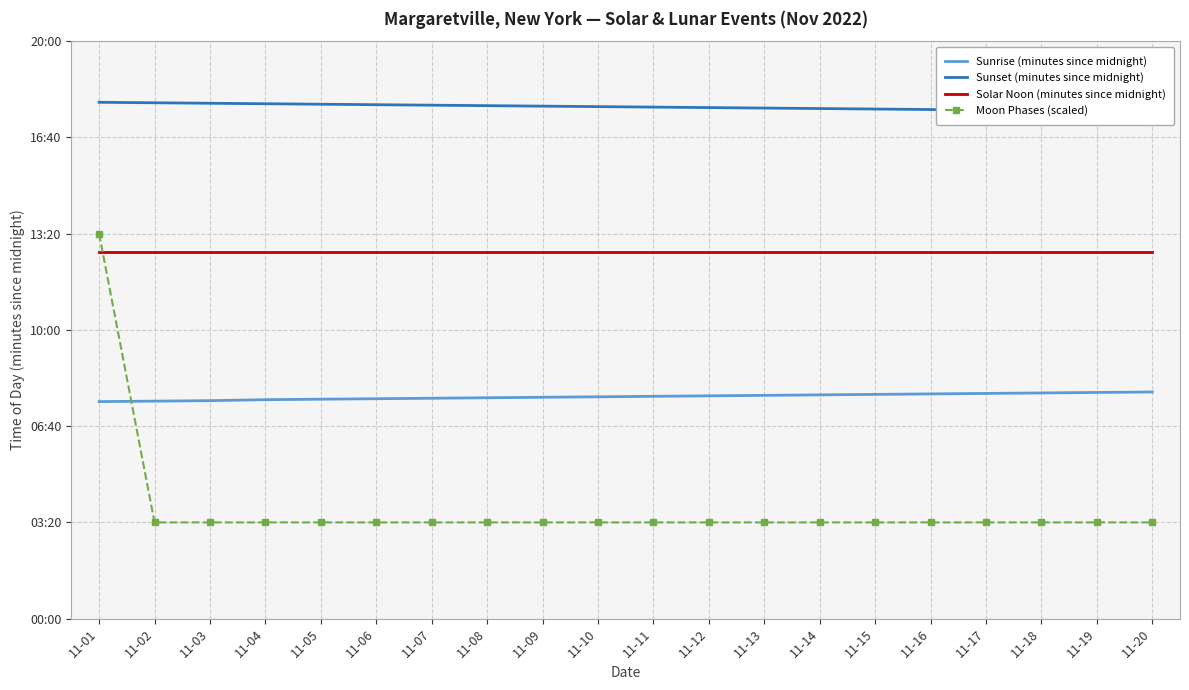

Which series has the largest range (max minus min)?

Moon Phases (scaled)